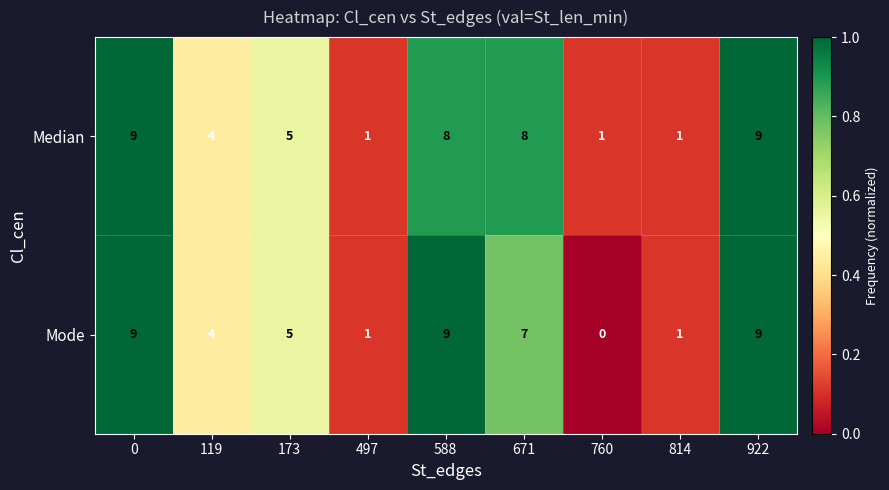

True or false: Median has a value of 5 at 173.

True